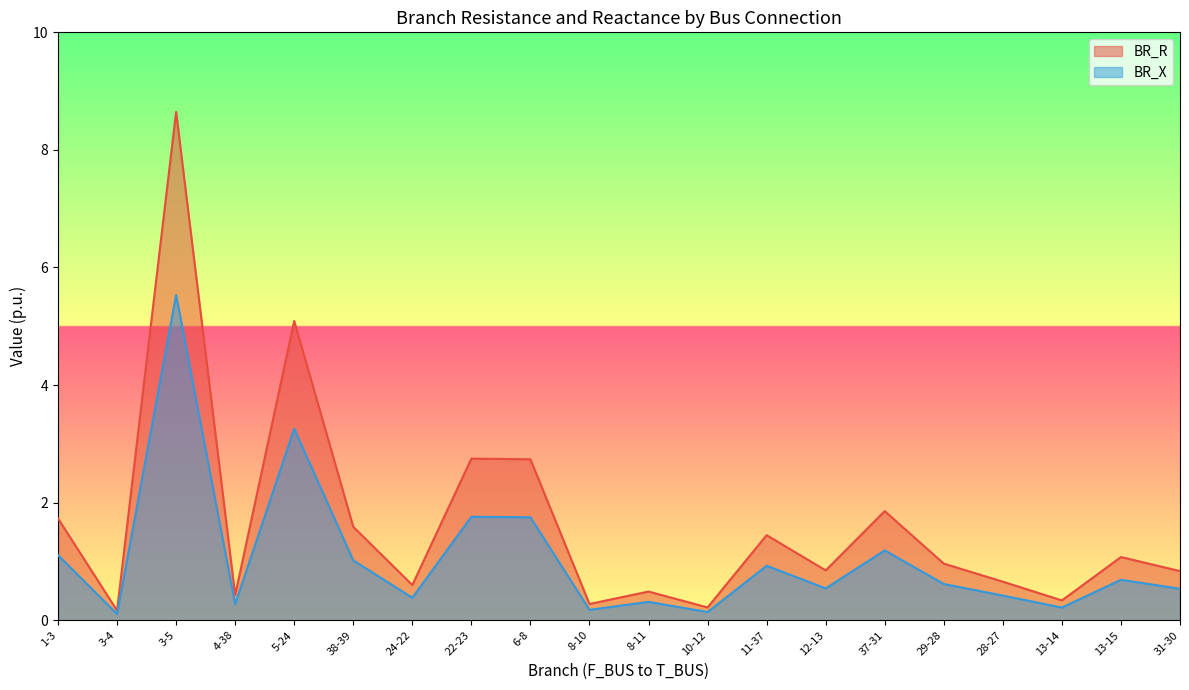

How many lines are shown in the chart?

2